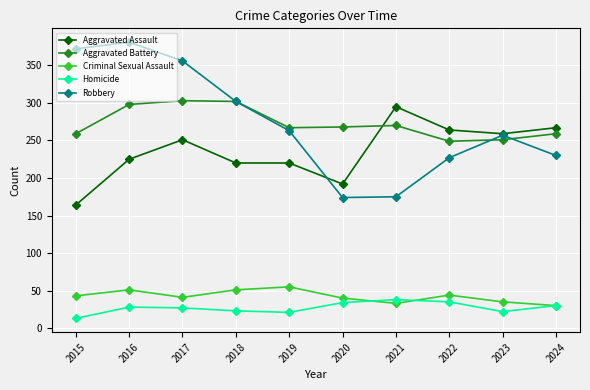

What is the value of the Robbery point at the 8th from the left?

227